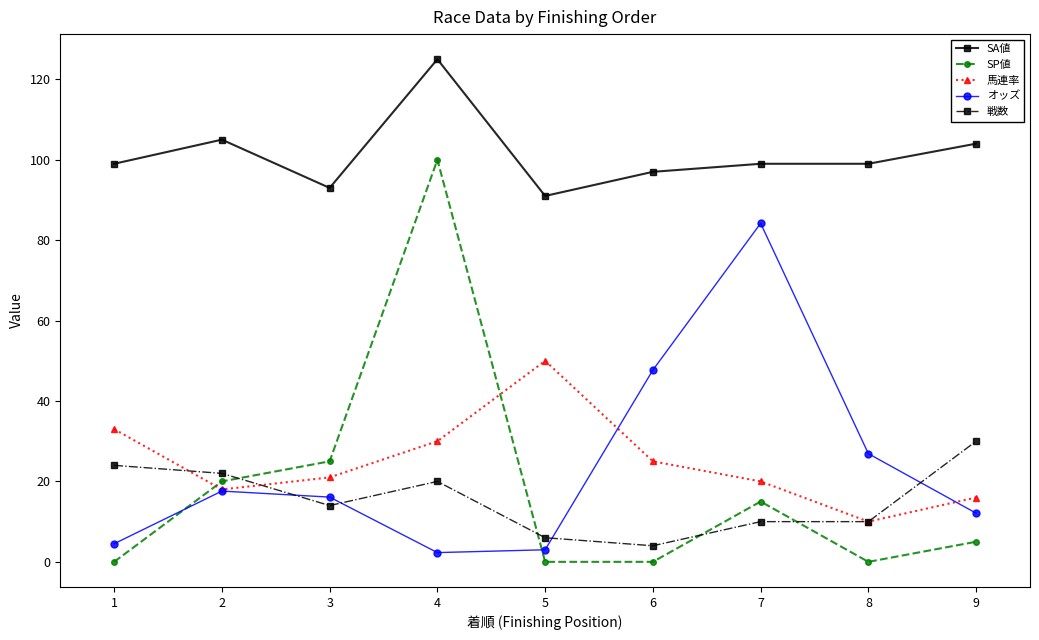

What is the total value across all series at 1?

160.5